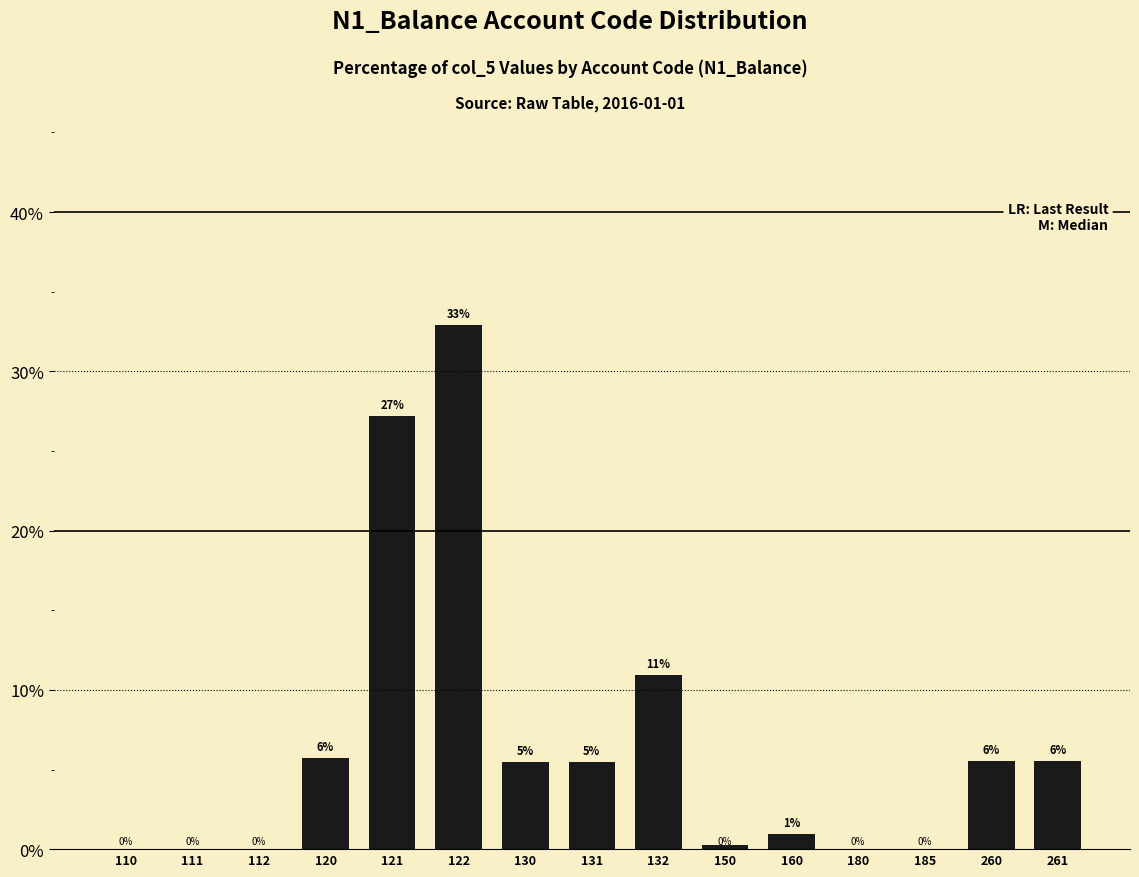

What is the average value?

6.7